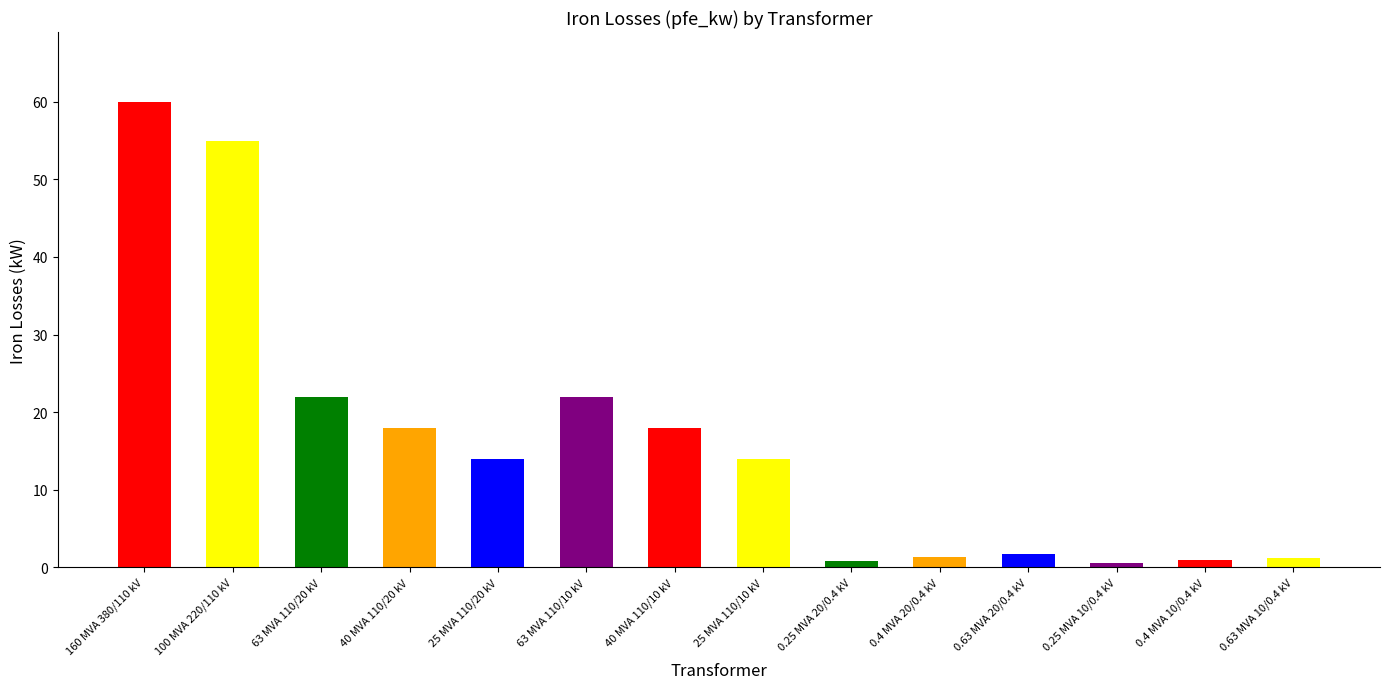

True or false: the data shows 10.8 at 40 MVA 110/10 kV.

False